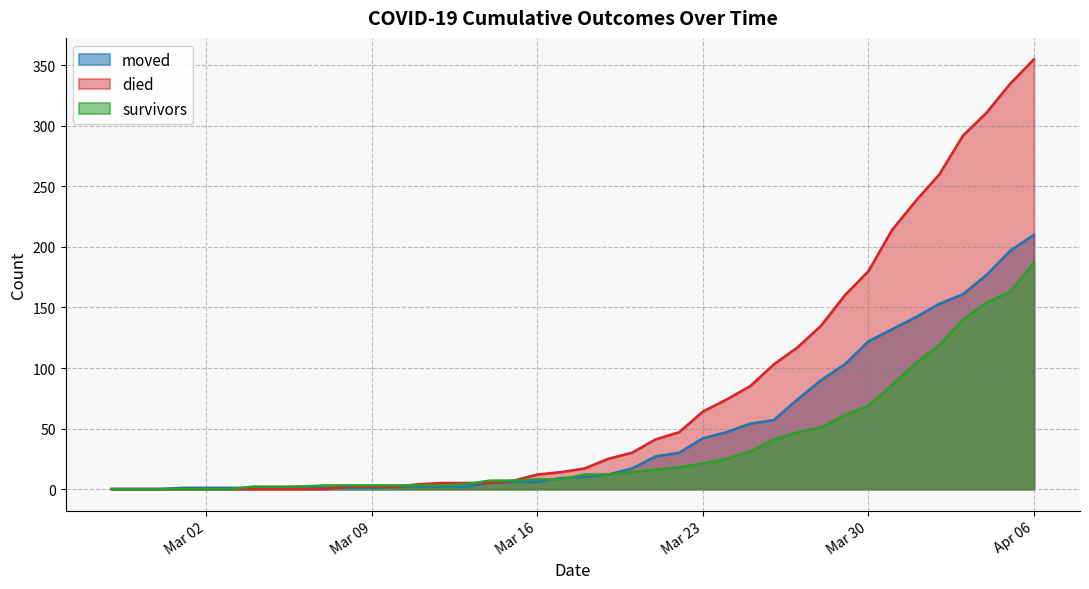

What is the difference between the maximum and minimum values in the died series?

355